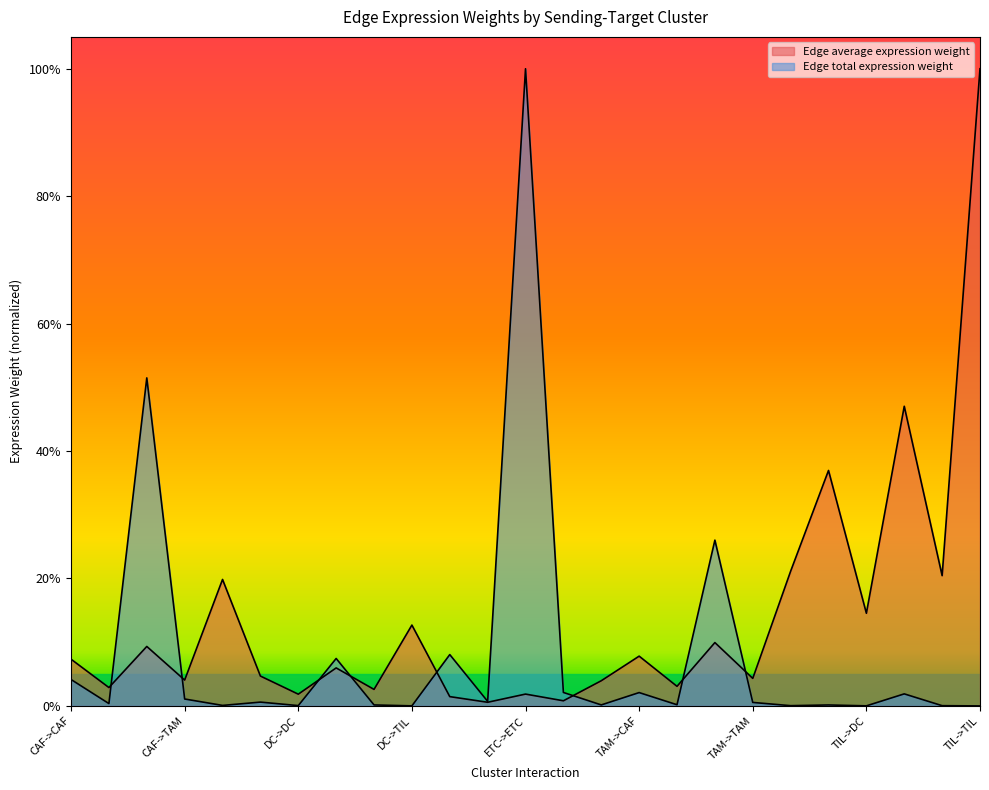

Does the chart display data point markers on the line(s)?

No